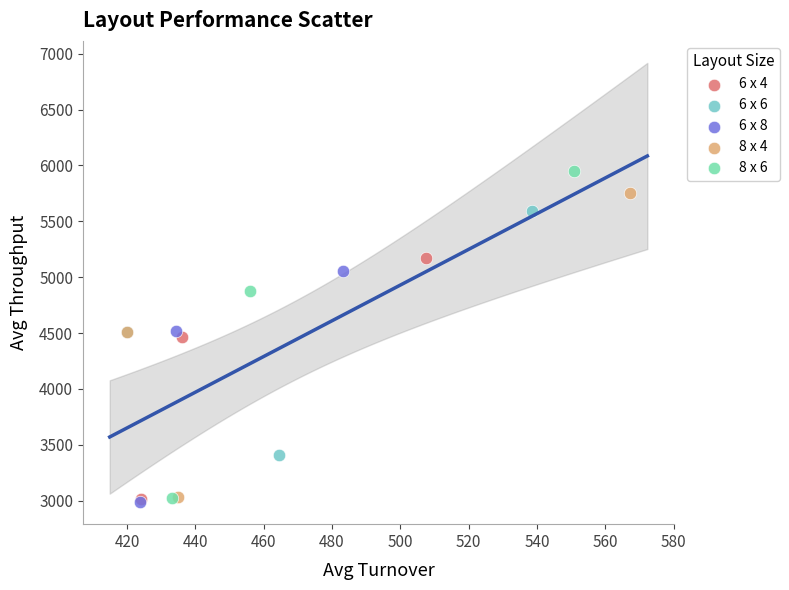

Which series has the largest Y range (max minus min)?

8 x 6